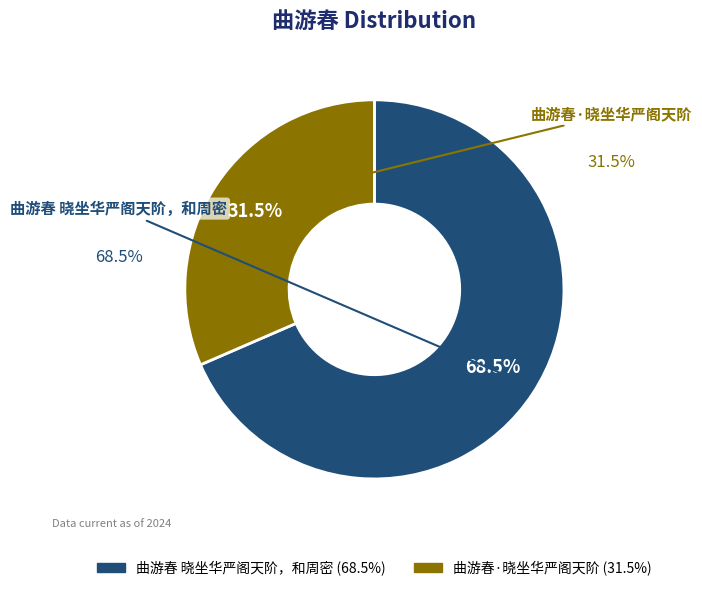

Which slice is the smallest?

曲游春·晓坐华严阁天阶